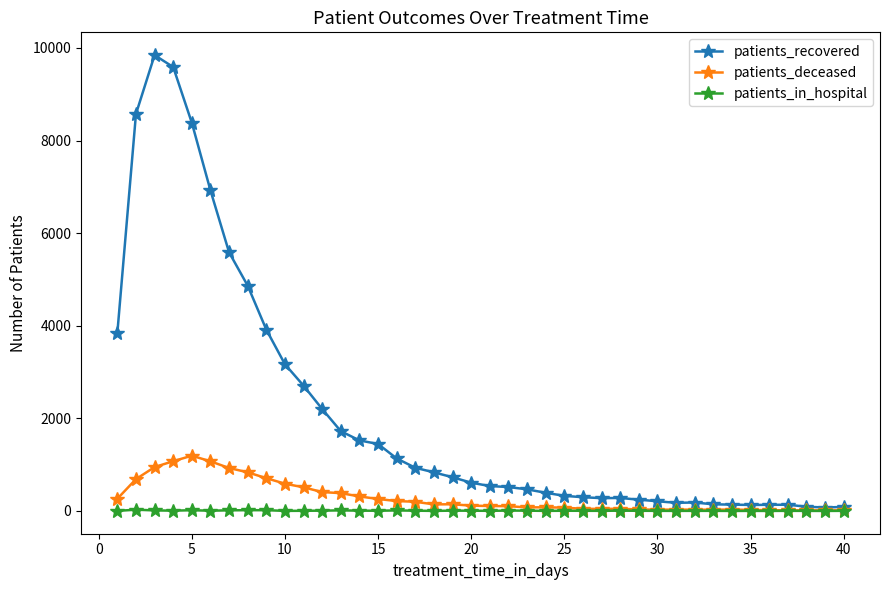

At how many categories does at least one series exceed 4814?

7